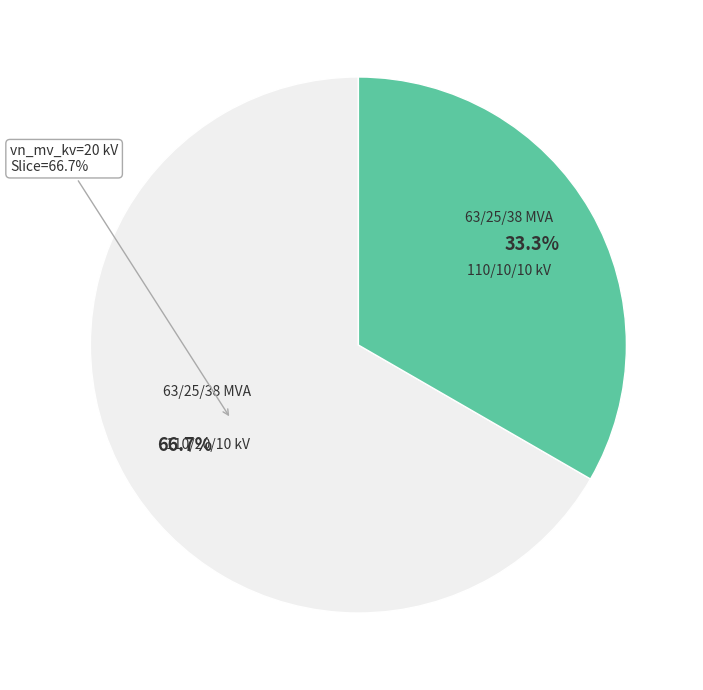

Which slice is the smallest?

63/25/38 MVA 110/10/10 kV